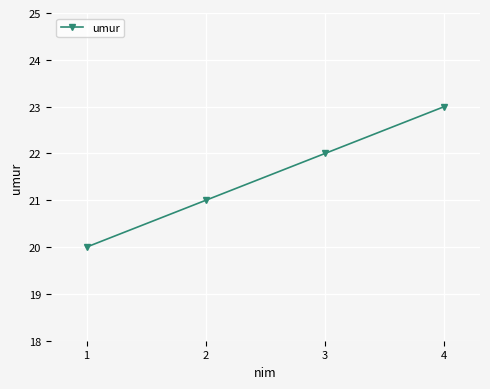

The value at 1 is 20. True or false?

True